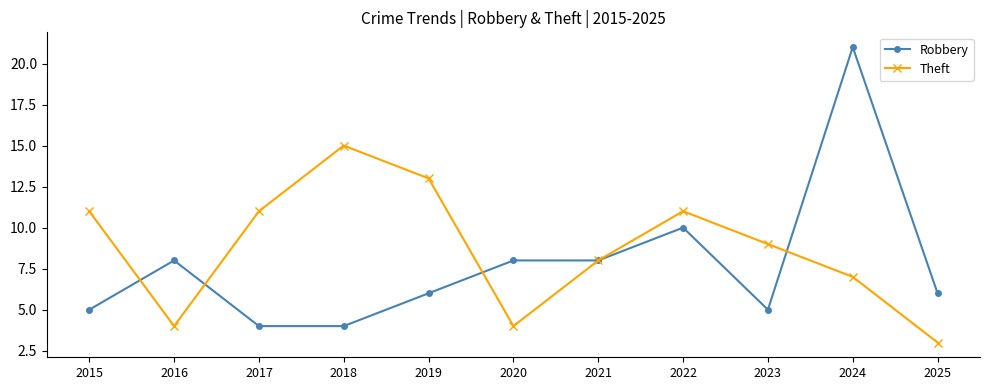

How many interior local valleys does the Theft series have?

2